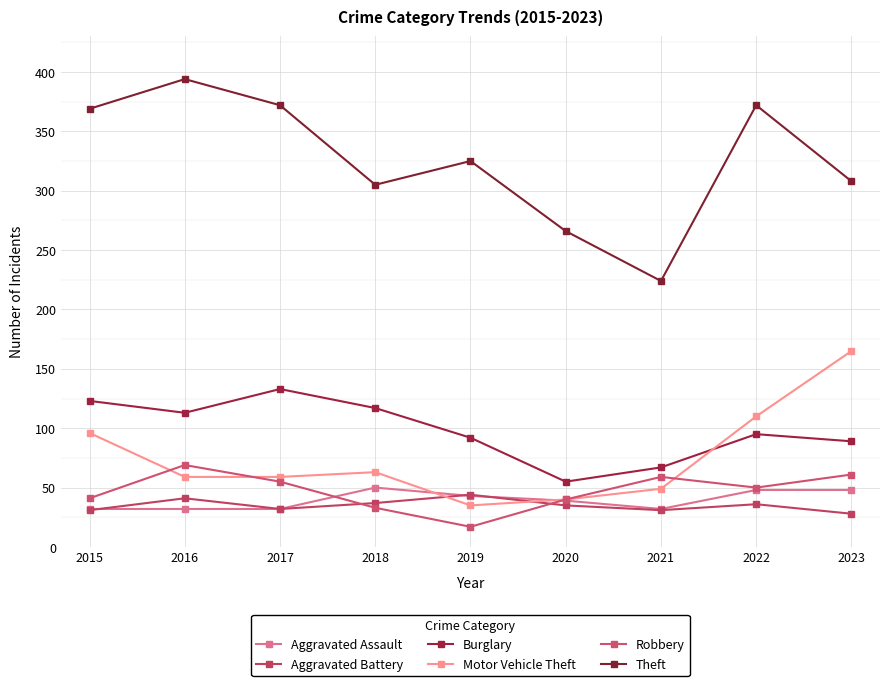

What is the smallest value displayed?

17